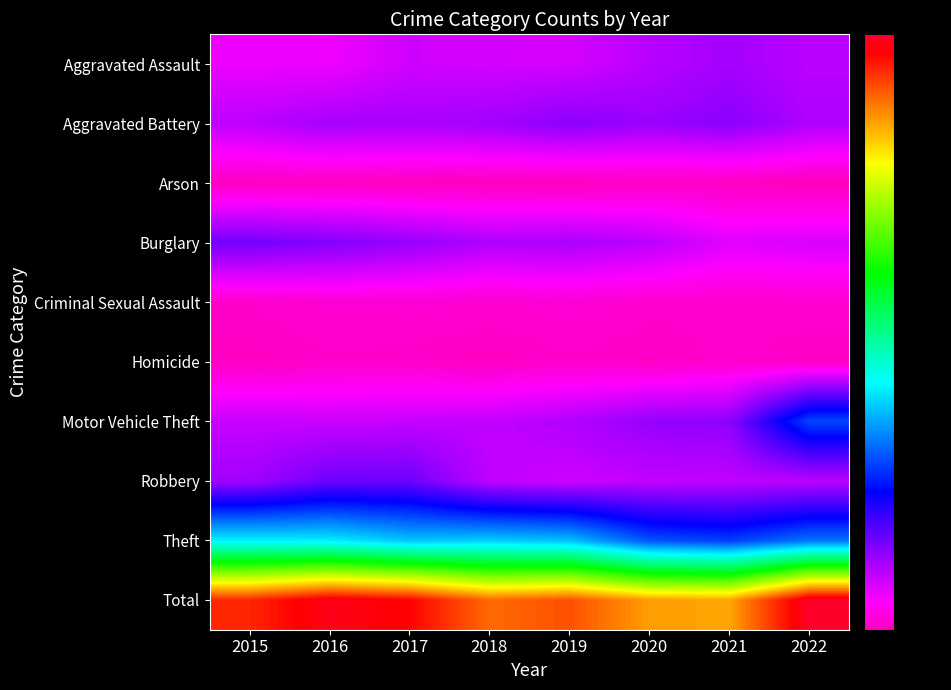

What is the spread (max minus min) of values at 2019?

2089